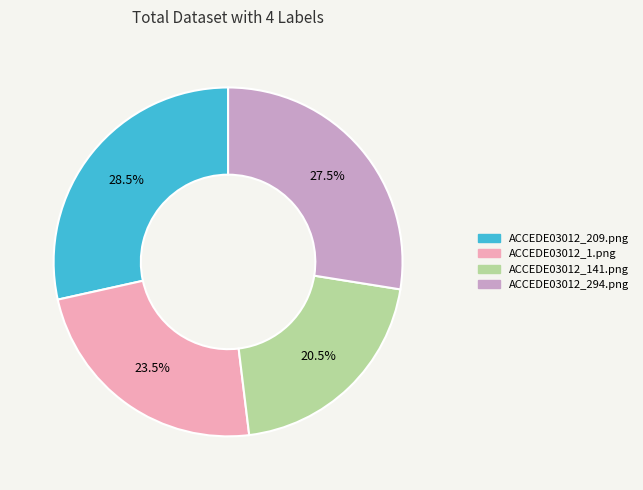

Does ACCEDE03012_209.png account for over 50% of the chart?

No